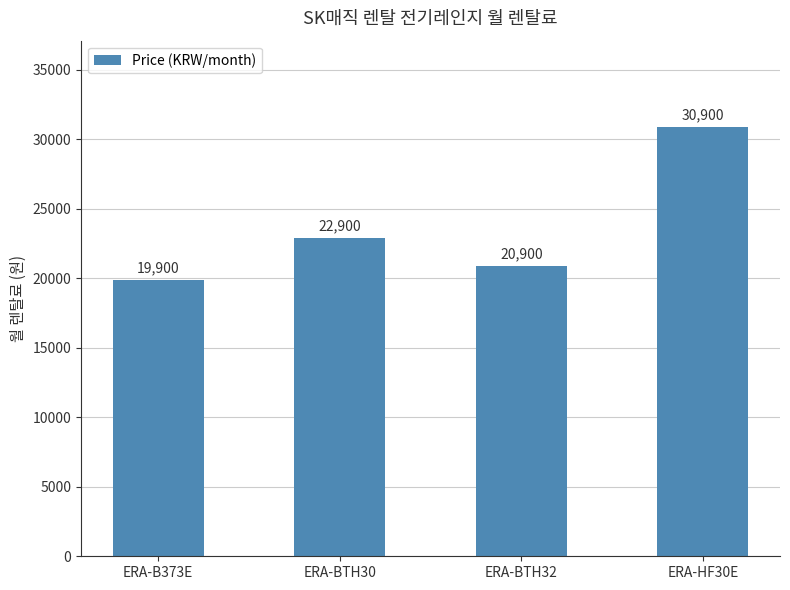

How many bars are there in total?

4